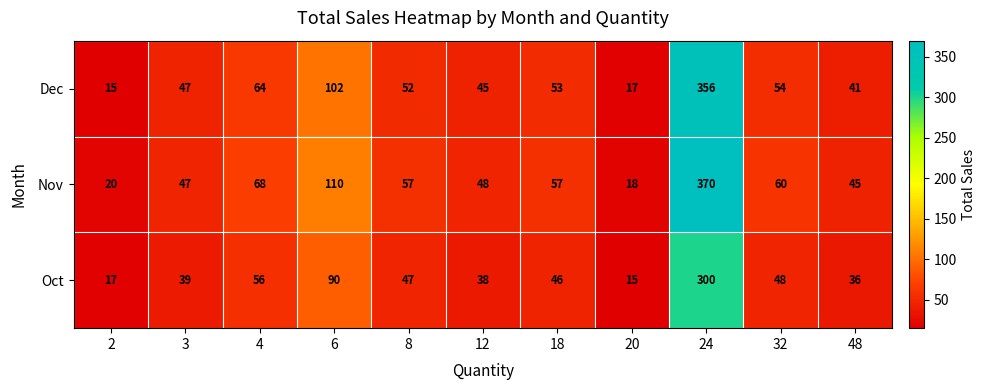

Between 8 and 20, which series saw the biggest shift?

Nov